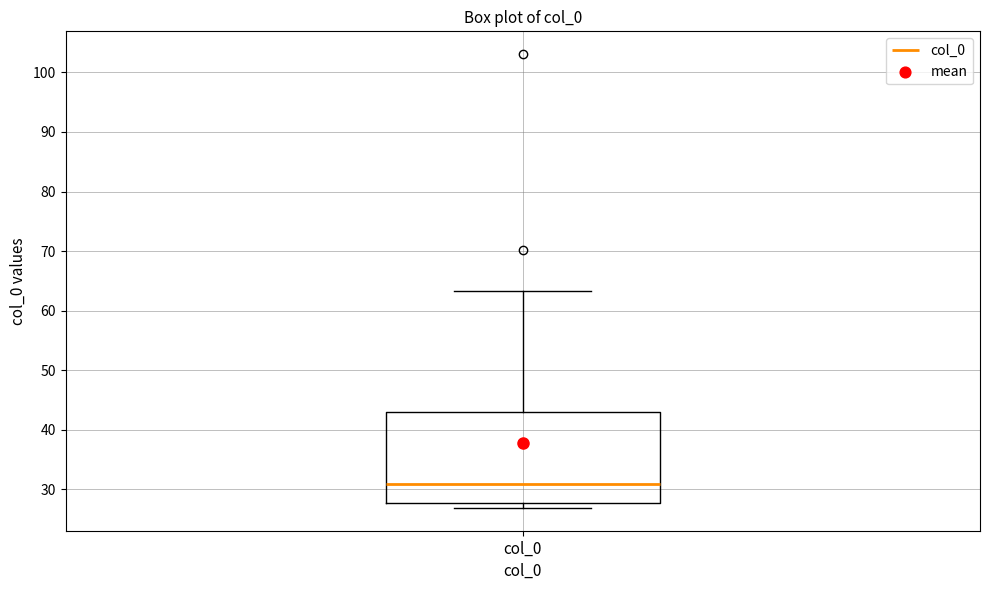

Where does the median line of the box for col_0 sit on the y-axis? The values are not printed on the chart, so give them approximately, as read against the axis.

31